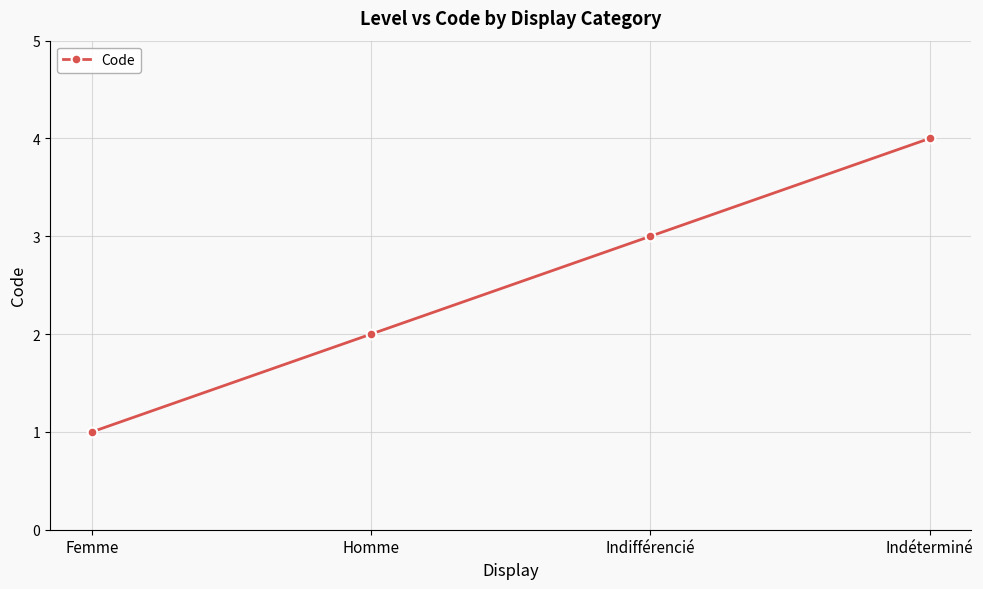

What is the change in value from Homme to Indifférencié?

+1